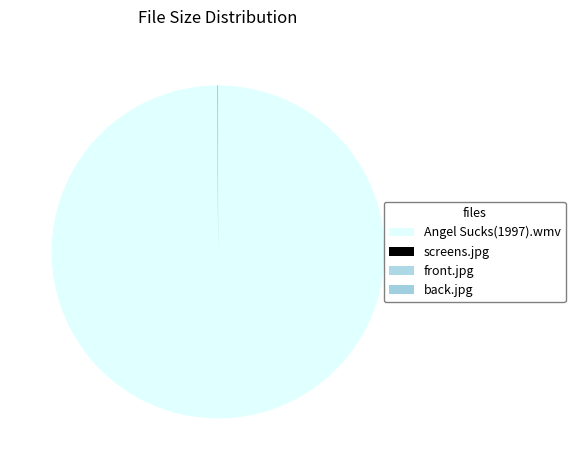

How many segments does this pie chart have?

4